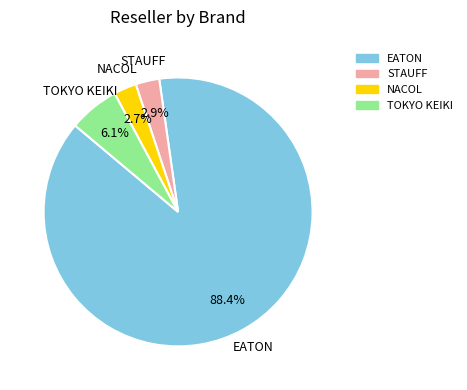

Is there any slice that represents more than half of the pie?

Yes